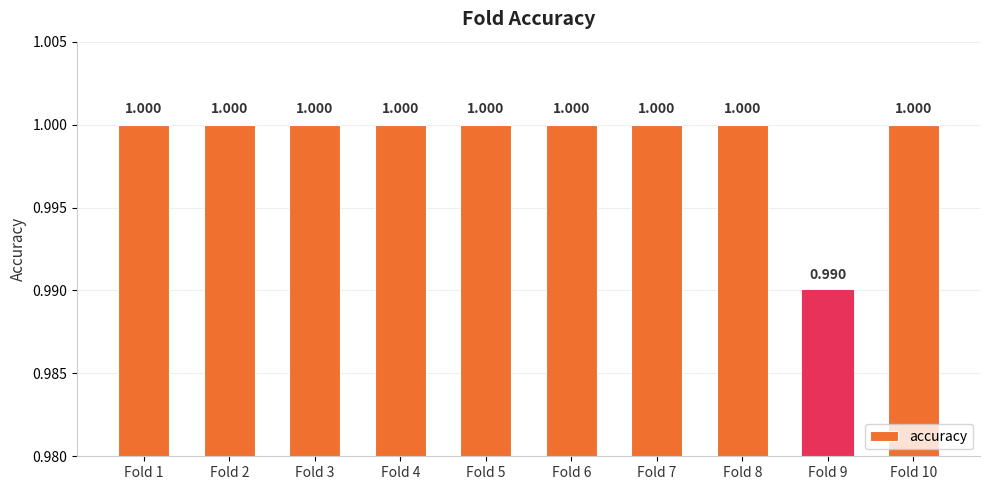

What is the value of the 7th bar from the left?

1.0